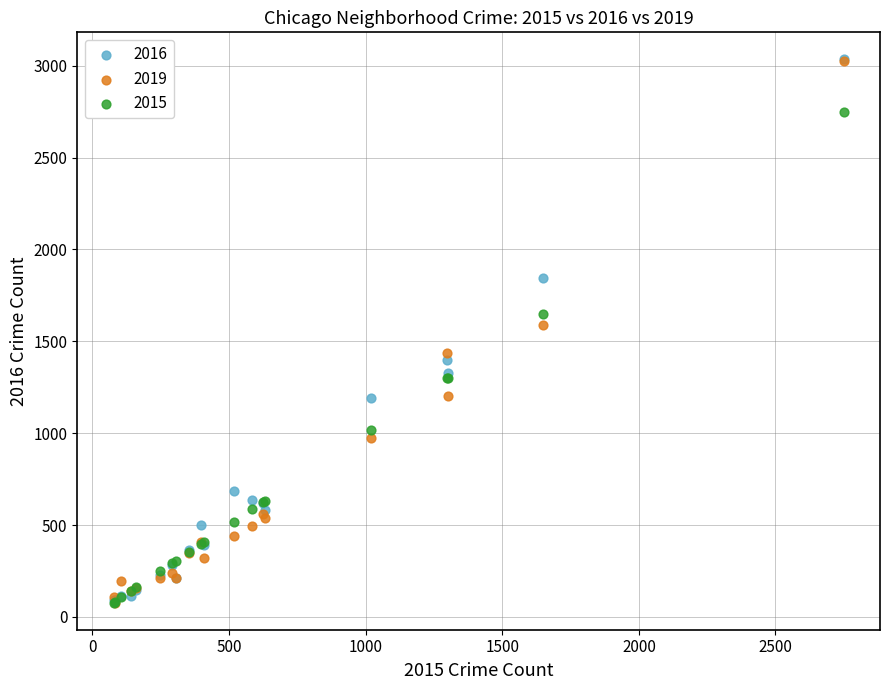

In the 2019 series, what Y value is closest to 1552?

1589